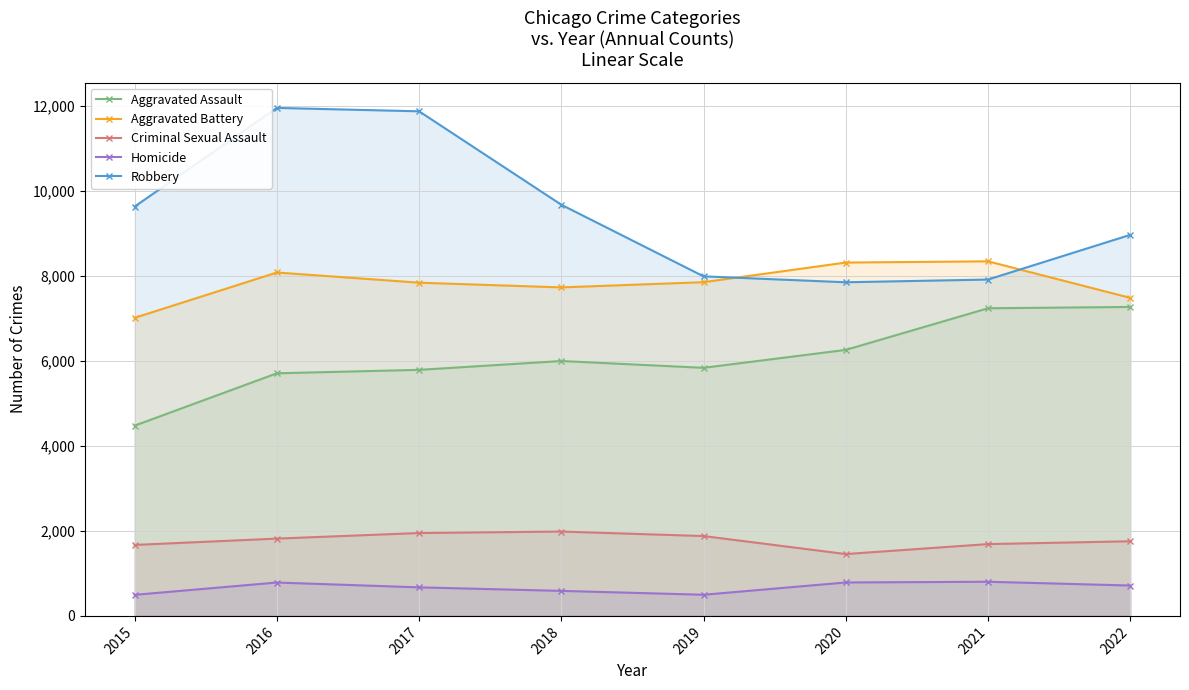

What is the greatest value displayed?

11960